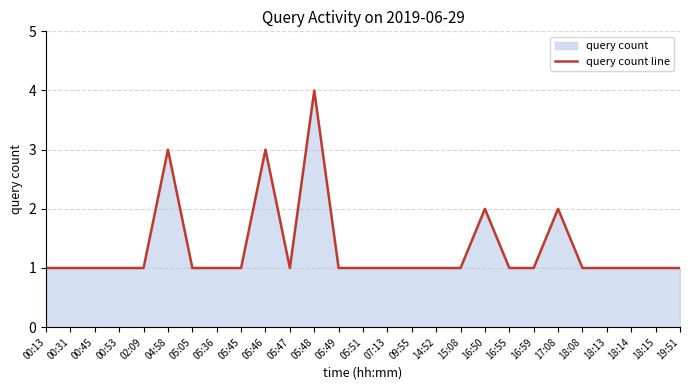

Does the chart display data point markers on the line(s)?

No